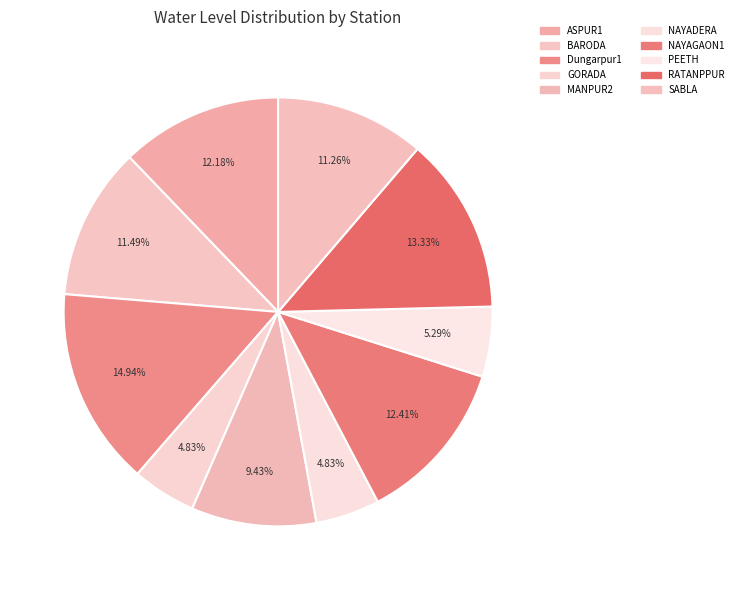

Count the number of slices in the pie.

10